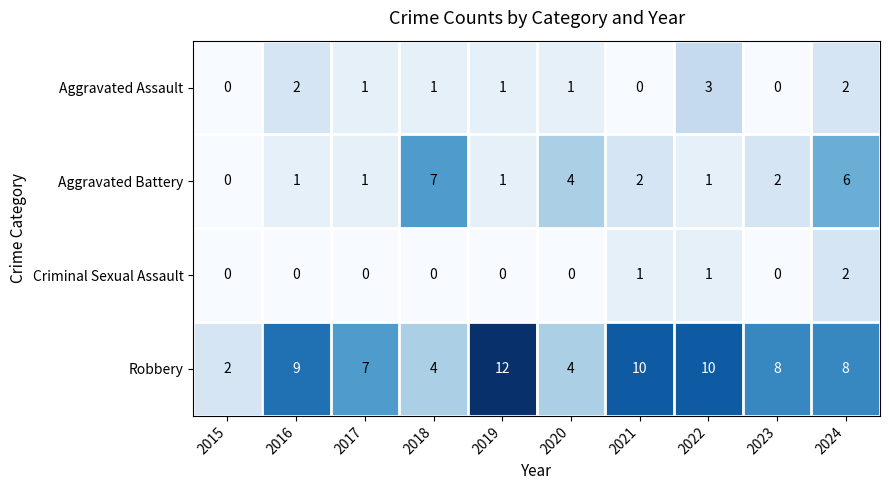

At 2018, list the series in order from largest to smallest.

Aggravated Battery, Robbery, Aggravated Assault, Criminal Sexual Assault